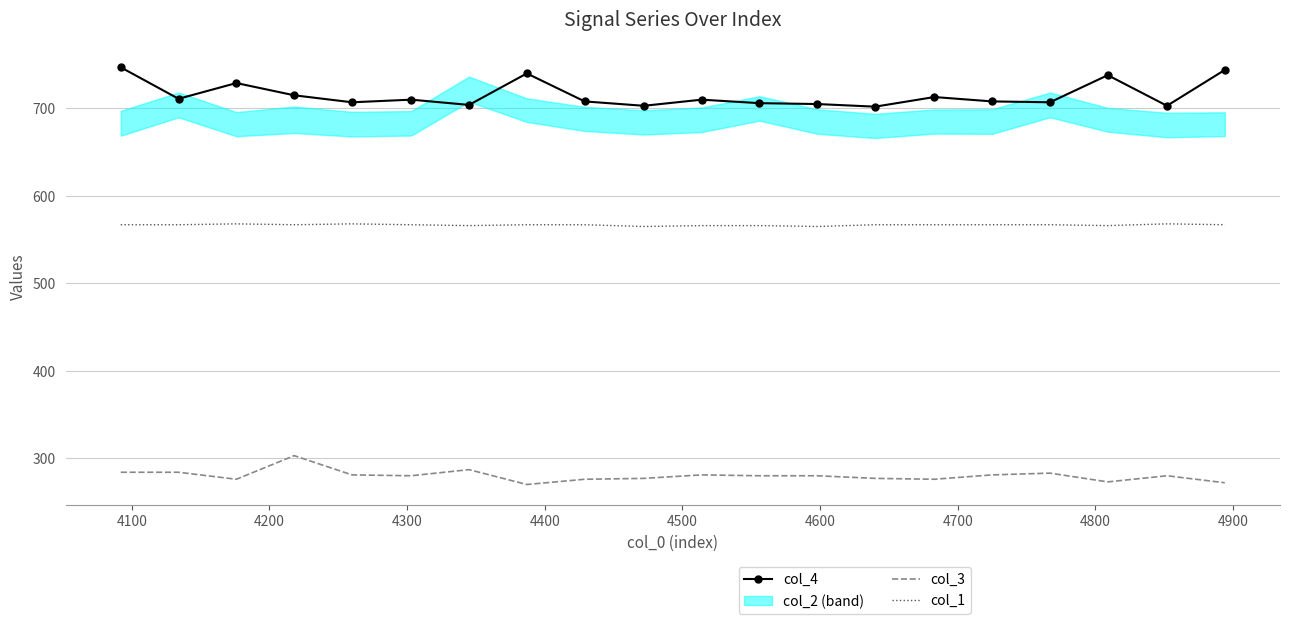

Which series has the largest total across all categories?

col_4